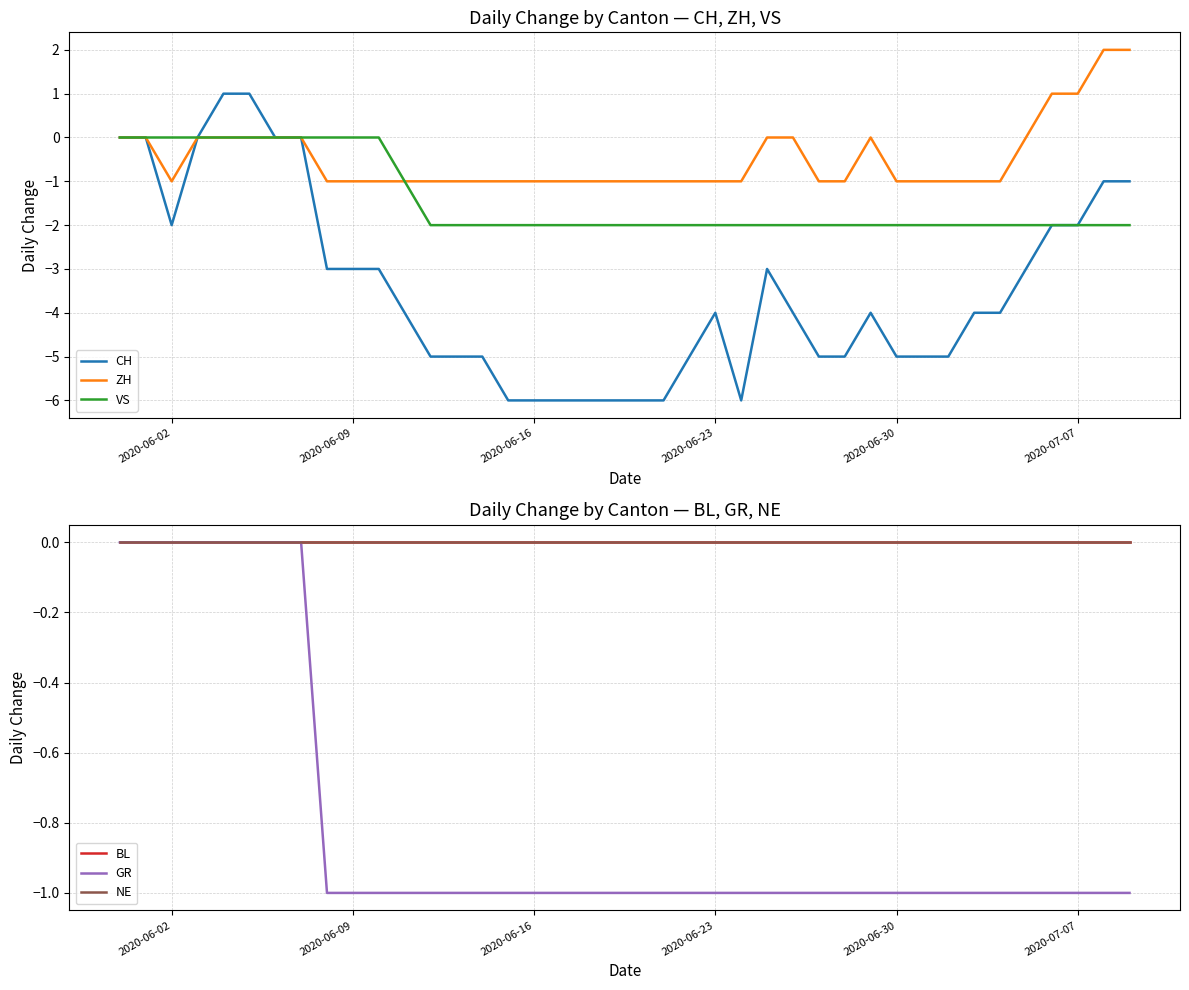

How many data points does each series have?

40